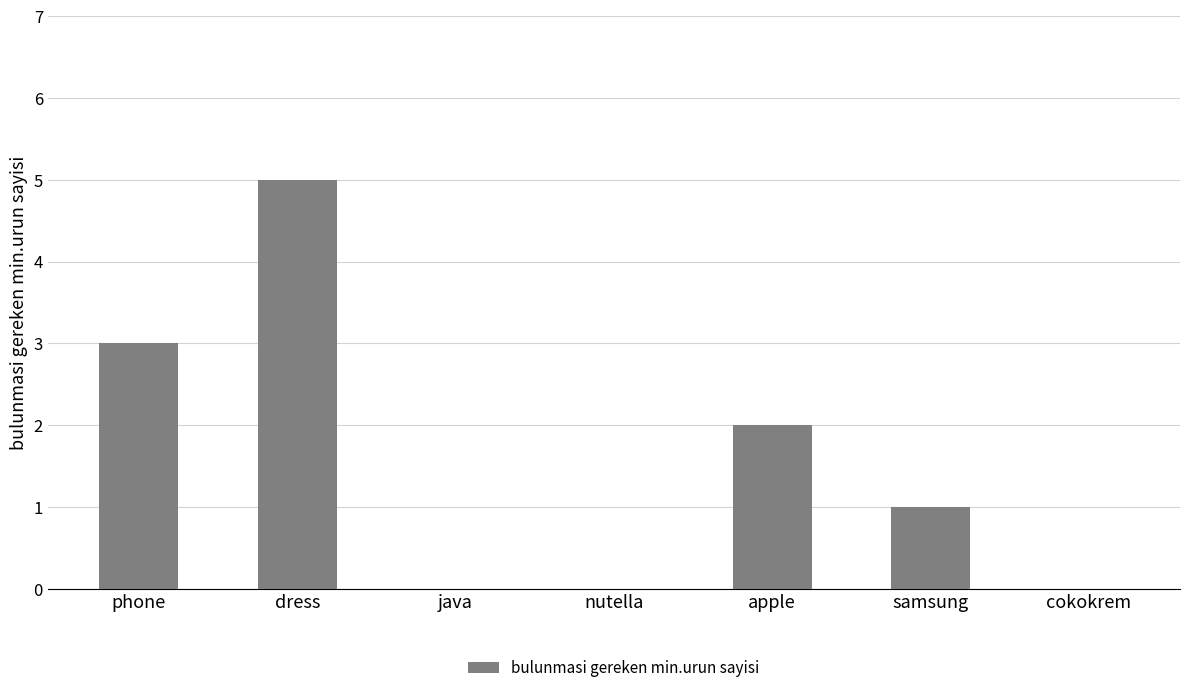

How many series are shown in this chart?

1